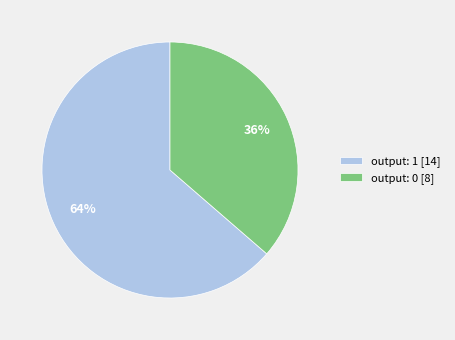

What percentage is the output: 0 [8] slice, to the nearest percent?

36%